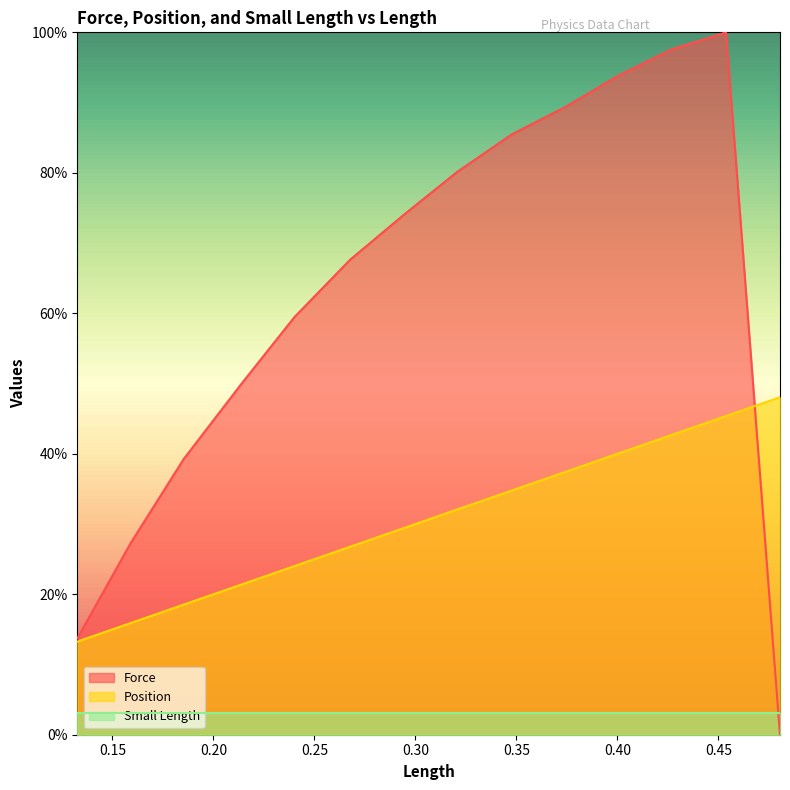

What are all the series names shown in the legend?

Force, Position, Small Length